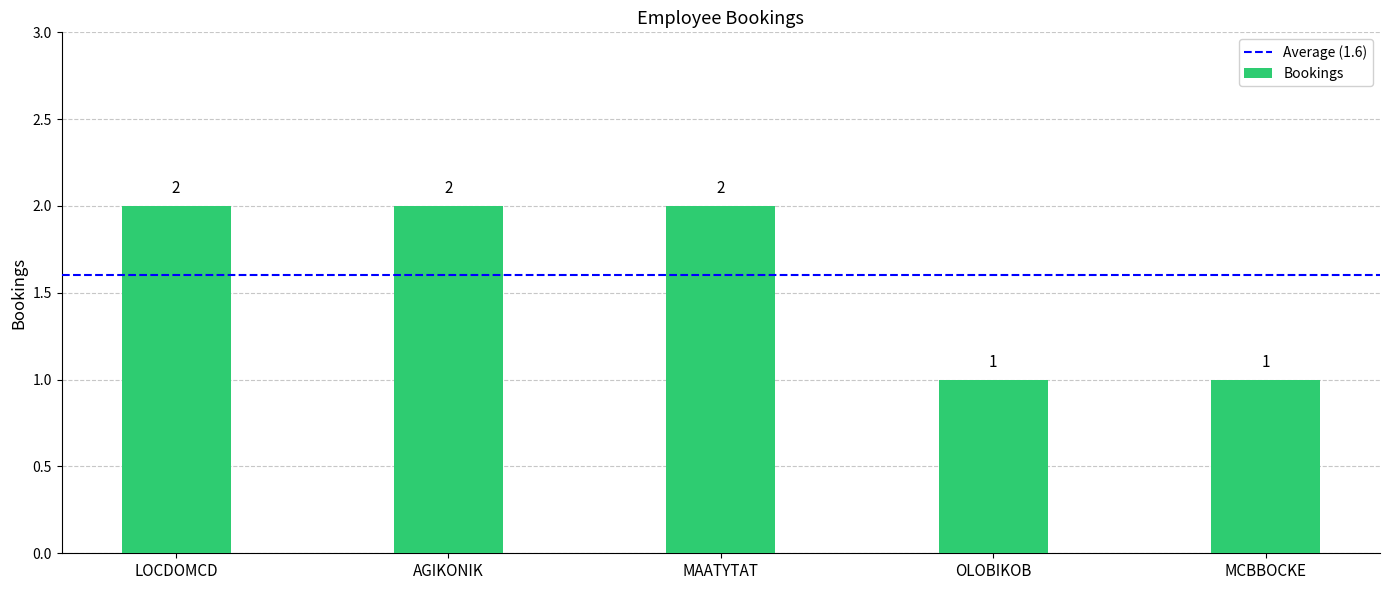

Is it true that the value at MAATYTAT is 3?

False